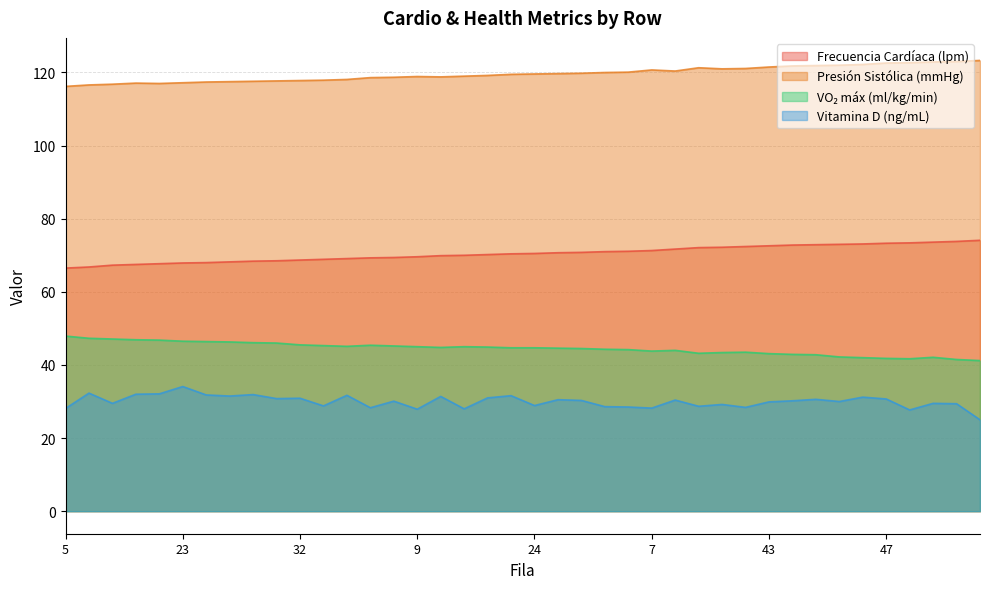

Reading right to left, transcribe all the data shown in this chart.

Frecuencia Cardíaca (lpm): 31=74.1	37=73.8	14=73.6	22=73.4	47=73.3	29=73.1	8=73.0	27=72.9	12=72.8	43=72.6	18=72.4	33=72.2	1=72.1	21=71.7	7=71.3	48=71.1	39=71.0	4=70.8	34=70.7	24=70.5	42=70.4	13=70.2	28=70.0	38=69.9	9=69.6	17=69.4	44=69.3	26=69.1	11=68.9	32=68.7	40=68.5	2=68.4	19=68.2	49=68.0	23=67.9	15=67.7	46=67.5	36=67.3	30=66.8	5=66.5
Presión Sistólica (mmHg): 31=123.3	37=123.0	14=122.9	22=122.7	47=122.6	29=122.2	8=122.0	27=121.9	12=121.8	43=121.5	18=121.1	33=121.0	1=121.3	21=120.4	7=120.7	48=120.1	39=120.0	4=119.8	34=119.7	24=119.6	42=119.5	13=119.2	28=119.0	38=118.8	9=118.9	17=118.7	44=118.6	26=118.1	11=117.9	32=117.8	40=117.7	2=117.6	19=117.5	49=117.4	23=117.2	15=117.0	46=117.1	36=116.8	30=116.6	5=116.2
VO₂ máx (ml/kg/min): 31=41.2	37=41.5	14=42.1	22=41.7	47=41.8	29=42.0	8=42.2	27=42.8	12=42.9	43=43.1	18=43.5	33=43.4	1=43.2	21=44.0	7=43.8	48=44.2	39=44.3	4=44.5	34=44.6	24=44.7	42=44.7	13=44.9	28=45.0	38=44.8	9=45.0	17=45.2	44=45.4	26=45.1	11=45.3	32=45.5	40=46.0	2=46.1	19=46.3	49=46.4	23=46.5	15=46.8	46=46.9	36=47.1	30=47.3	5=47.9
Vitamina D (ng/mL): 31=25.0	37=29.4	14=29.5	22=27.7	47=30.7	29=31.2	8=30.0	27=30.6	12=30.2	43=29.9	18=28.4	33=29.2	1=28.7	21=30.4	7=28.2	48=28.5	39=28.6	4=30.3	34=30.5	24=28.9	42=31.6	13=31.0	28=28.0	38=31.4	9=27.9	17=30.1	44=28.3	26=31.7	11=28.8	32=30.9	40=30.8	2=31.9	19=31.5	49=31.8	23=34.1	15=32.1	46=32.0	36=29.5	30=32.3	5=28.1